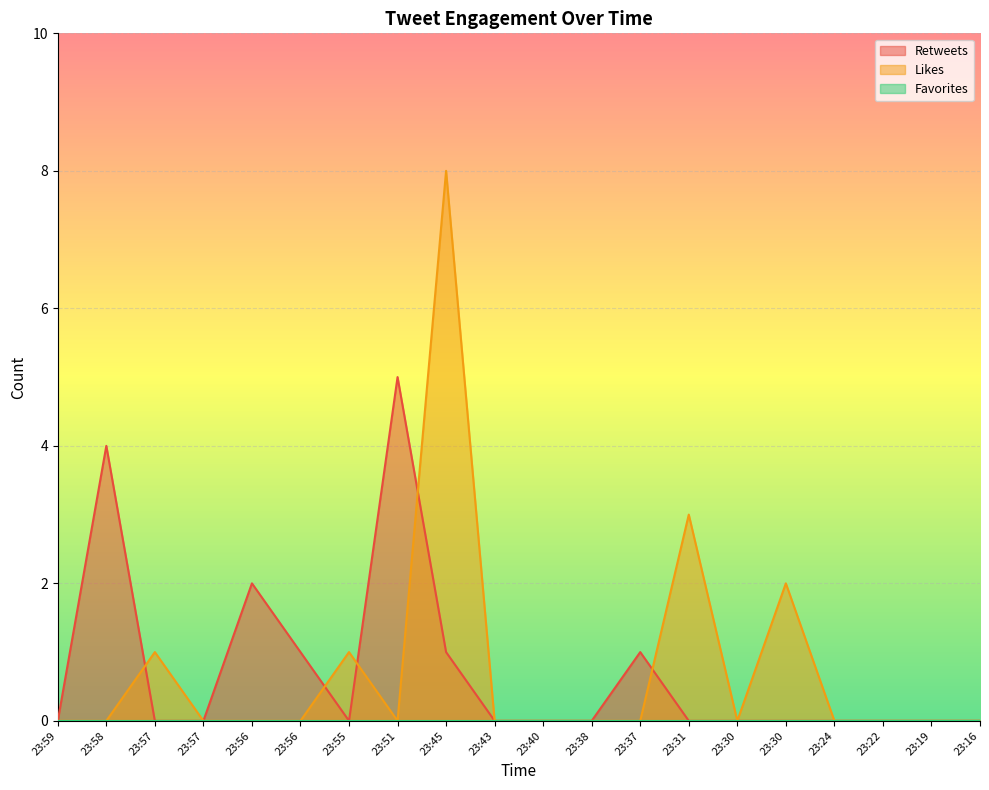

How many Likes values are between 0 and 1?

17